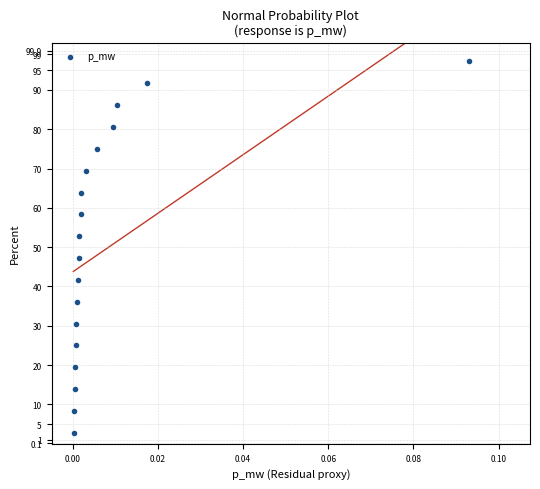

What Y value in the scatter plot is closest to 49?

47.2